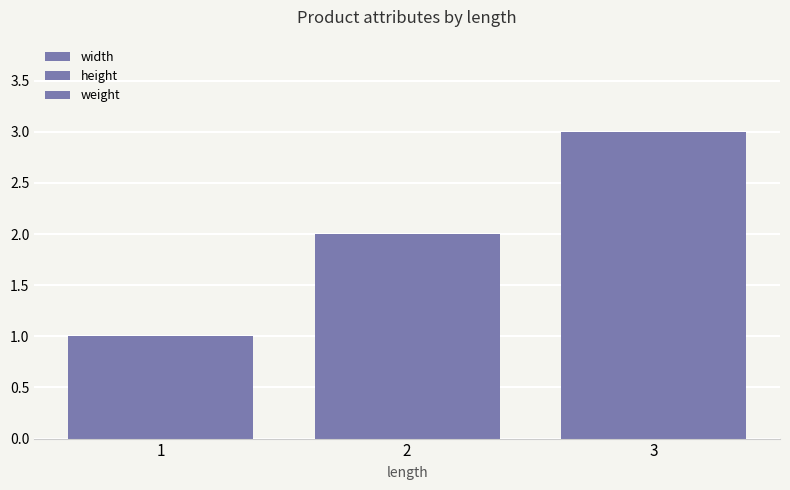

At which category is the sum across all series the highest?

3